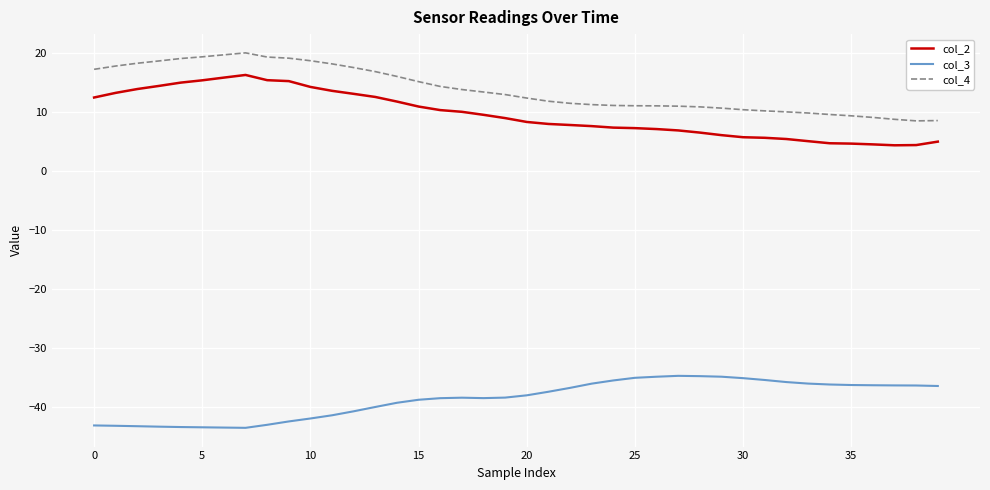

Which series has the widest spread of values?

col_2